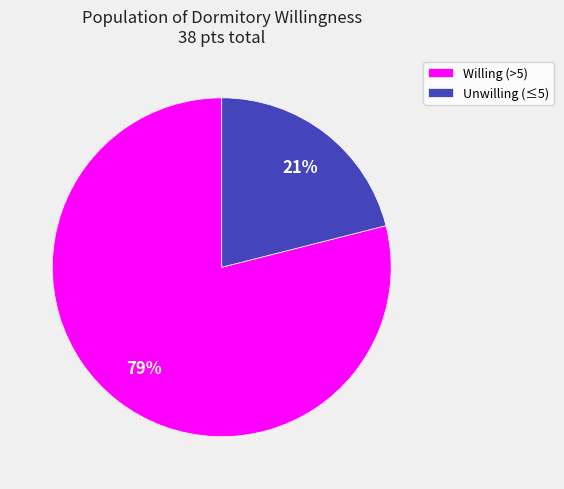

To the nearest percent, what is the difference between the Unwilling (≤5) and Willing (>5) slice percentages?

58%